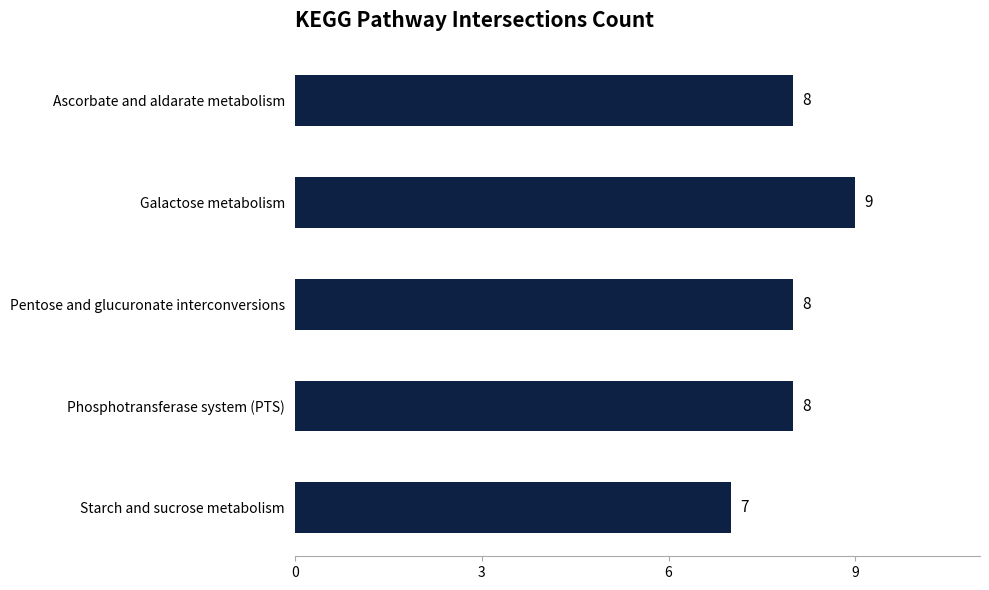

Reading bottom to top, list all the values displayed in this chart.

Starch and sucrose metabolism=7	Phosphotransferase system (PTS)=8	Pentose and glucuronate interconversions=8	Galactose metabolism=9	Ascorbate and aldarate metabolism=8